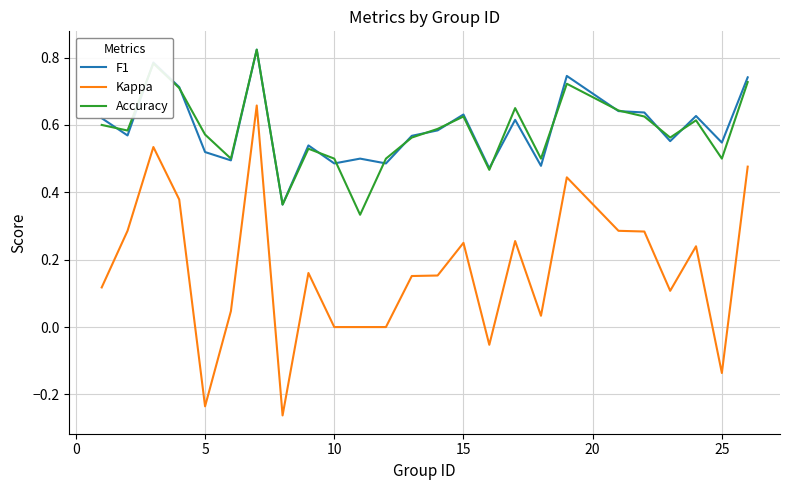

True or false: Kappa and Accuracy intersect in this chart.

False